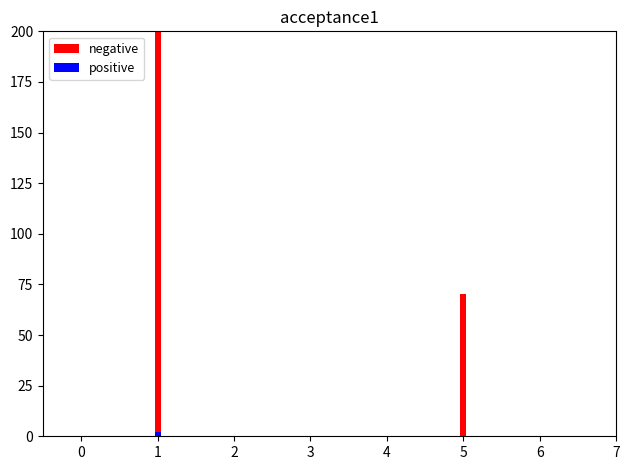

What is the lowest value of the negative series?

0.1